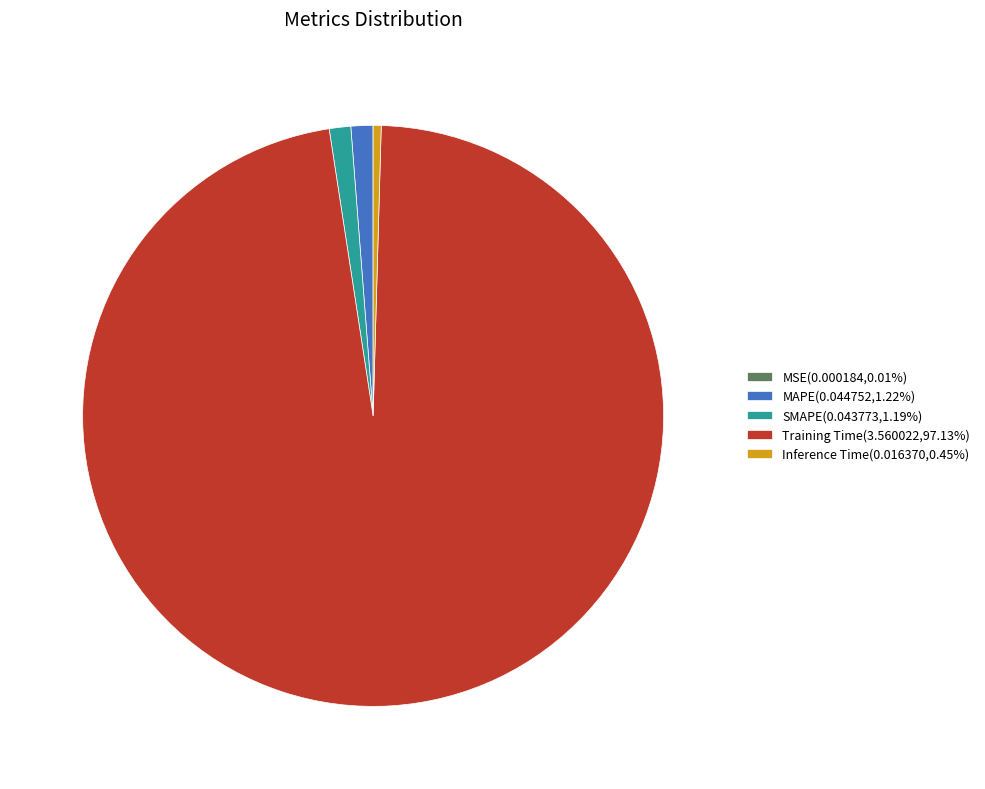

Is SMAPE the majority of the pie?

No